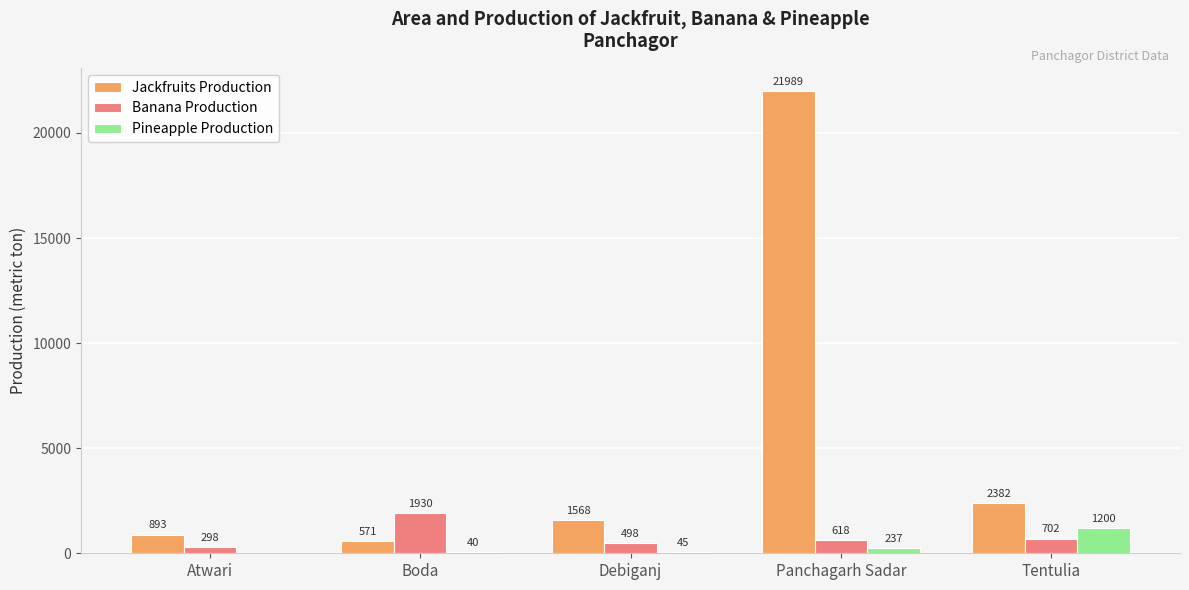

Between Boda and Panchagarh Sadar, which series saw the biggest shift?

Jackfruits Production